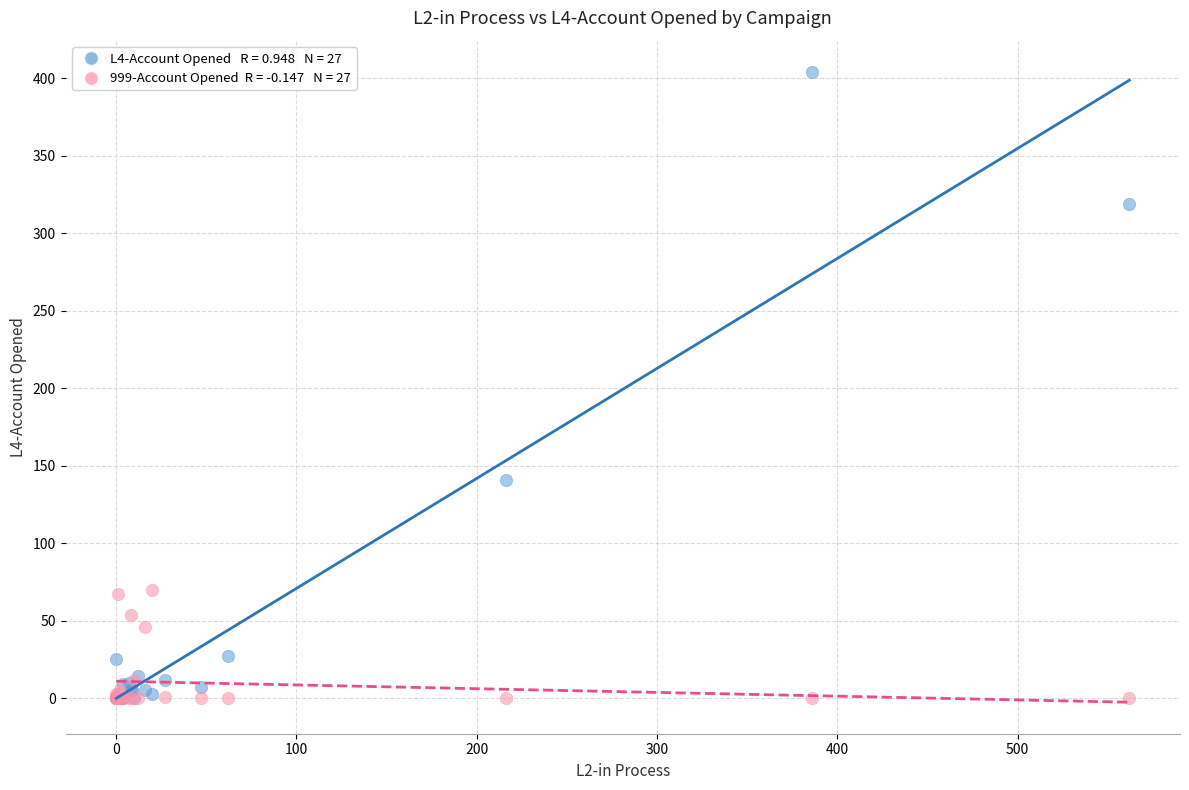

Across all series, what Y value is closest to 202?

141